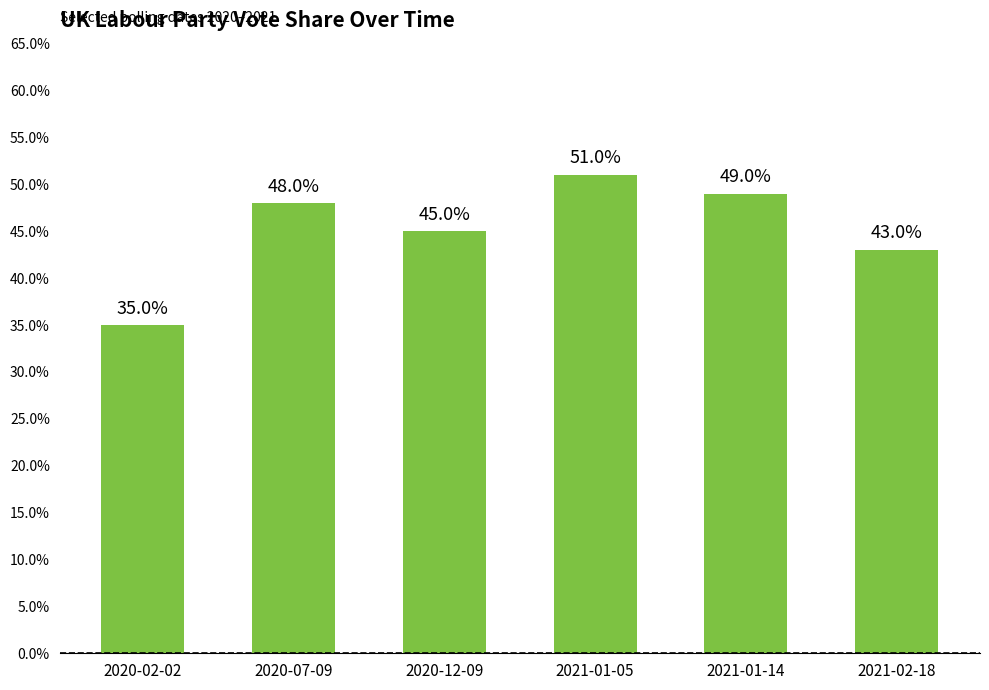

Rank the categories by value from highest to lowest.

2021-01-05, 2021-01-14, 2020-07-09, 2020-12-09, 2021-02-18, 2020-02-02